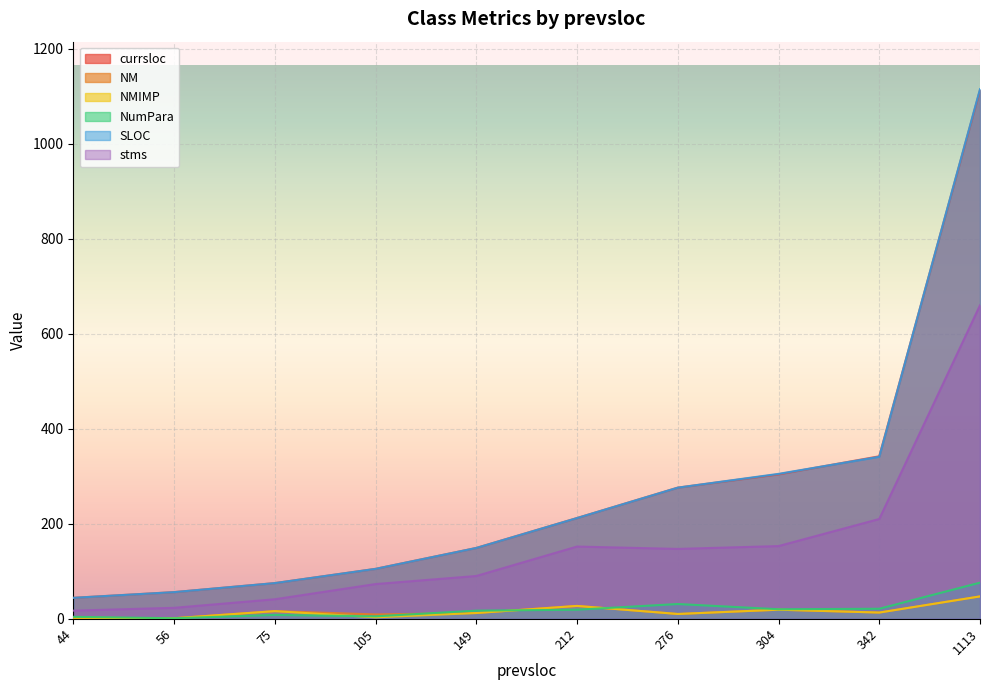

Reading right to left, what are all the values shown in this chart?

currsloc: 105=105	212=212	276=276	149=149	56=56	342=342	1113=1113	304=304	44=44	75=75
NM: 105=9	212=27	276=10	149=12	56=1	342=13	1113=47	304=19	44=2	75=16
NMIMP: 105=3	212=27	276=10	149=12	56=1	342=13	1113=47	304=19	44=2	75=16
NumPara: 105=5	212=19	276=31	149=17	56=1	342=21	1113=76	304=20	44=4	75=8
SLOC: 105=105	212=212	276=276	149=149	56=56	342=341	1113=1115	304=305	44=44	75=75
stms: 105=73	212=152	276=147	149=90	56=23	342=210	1113=660	304=153	44=17	75=41